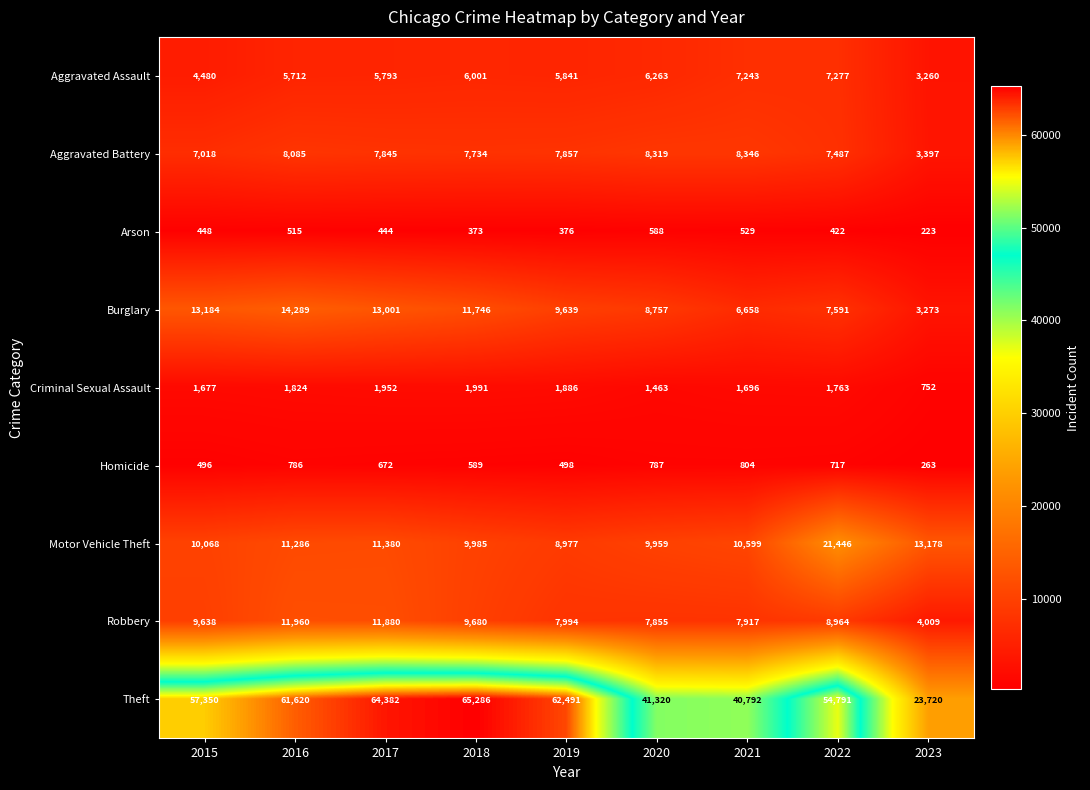

The value of Aggravated Assault at 2017 is 5793. True or false?

True